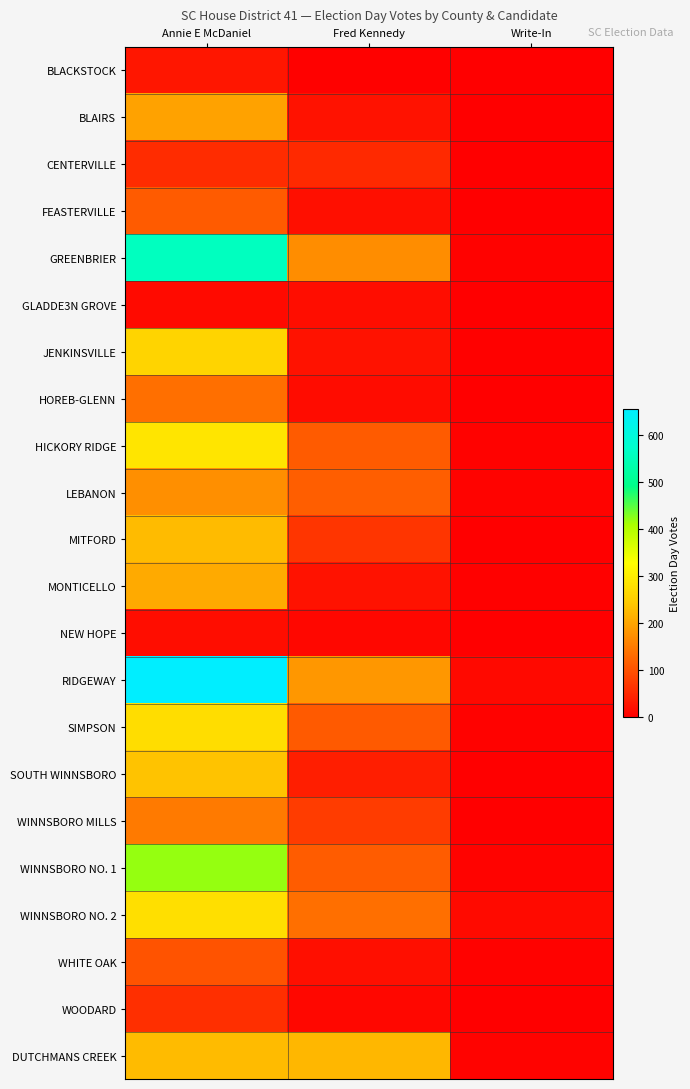

Which series changed the most between Fred Kennedy and Write-In?

DUTCHMANS CREEK